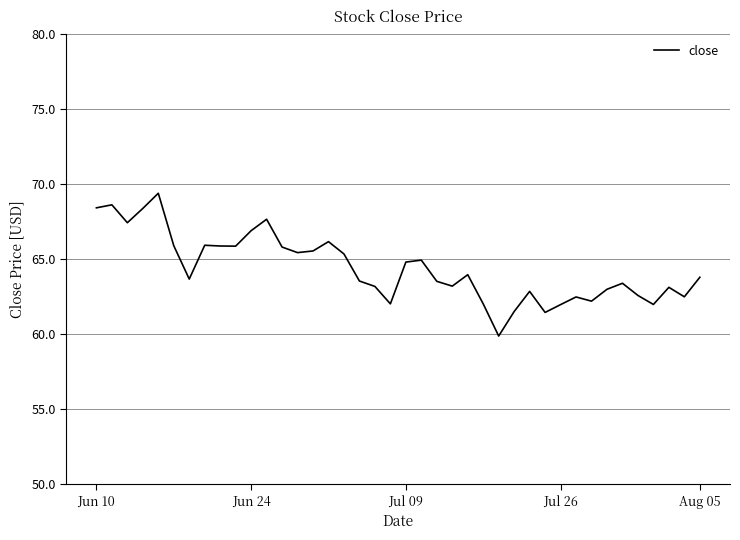

What is the maximum value shown in the chart?

69.4